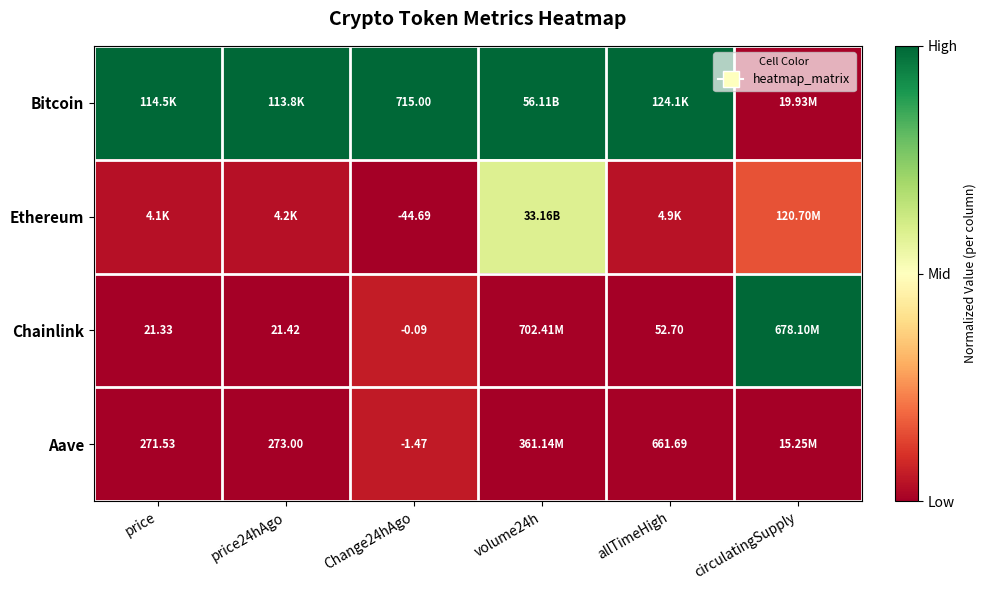

Is the value of Ethereum at Change24hAgo greater than the value of Bitcoin at allTimeHigh?

No